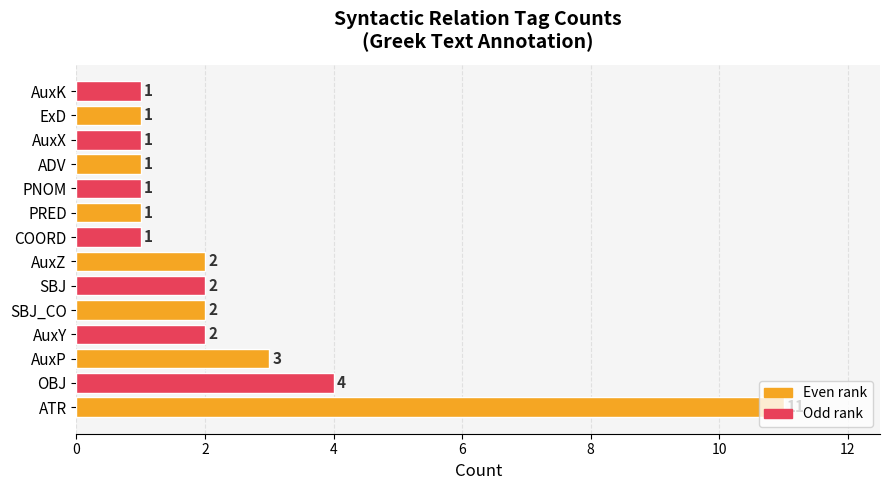

The value at ATR is 4. True or false?

False